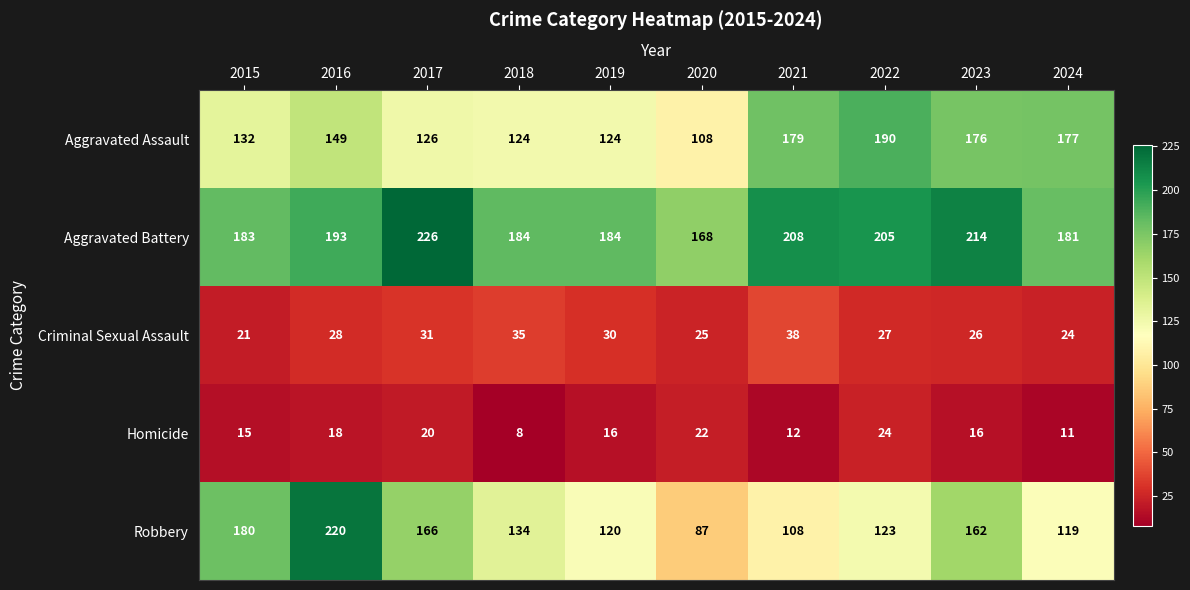

Is it true that Aggravated Assault equals 126 at 2017?

True